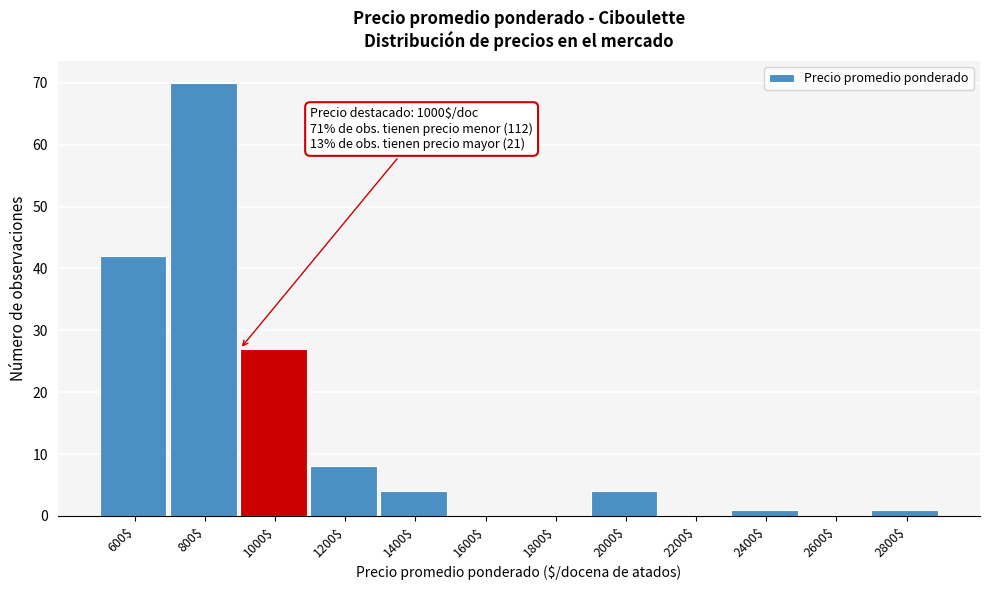

The value at 1600$ is 44. True or false?

False